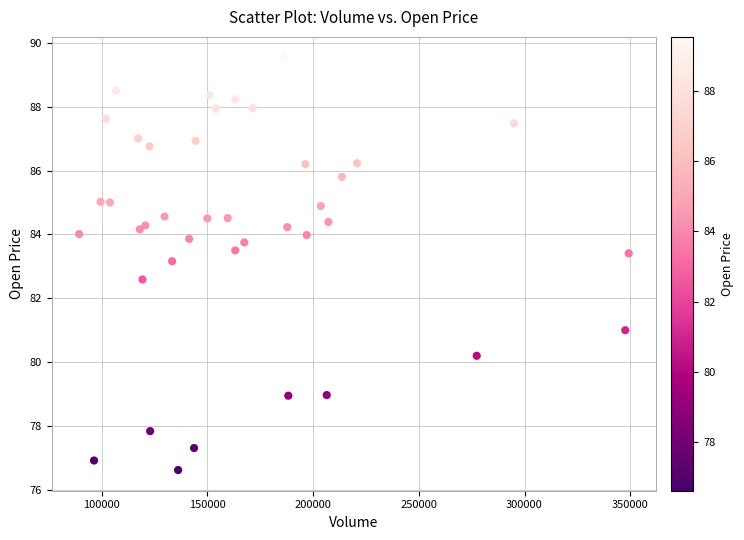

What Y value in the scatter plot is closest to 83?

83.2